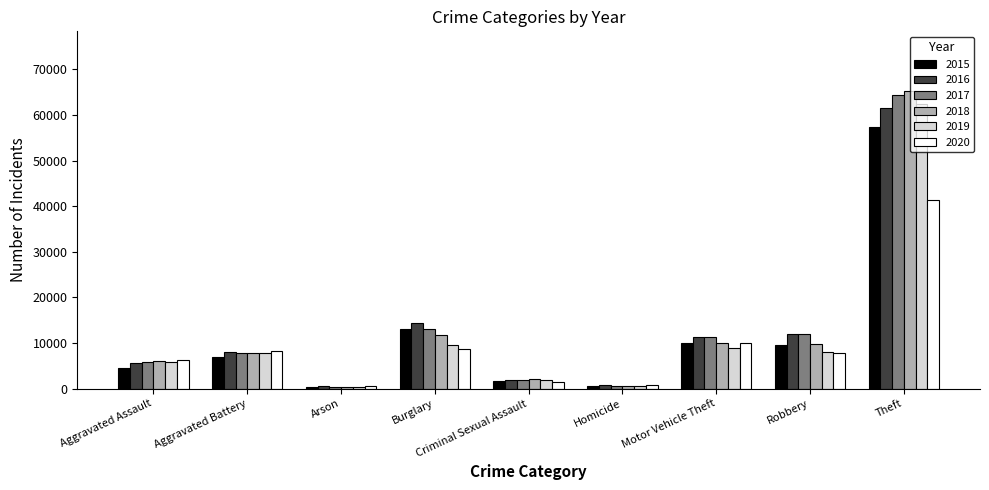

At which label is 2018 closest to 32830?

Burglary